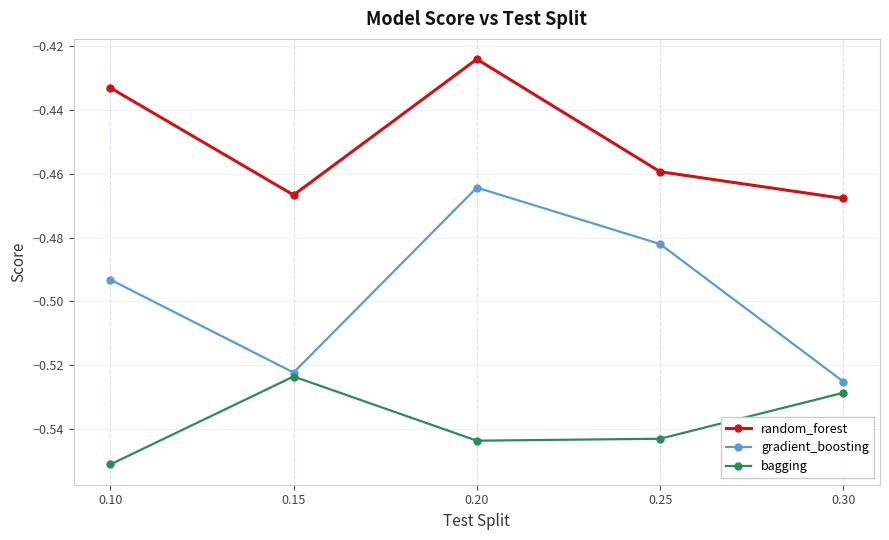

List the series in order of their peak value, lowest first.

bagging, gradient_boosting, random_forest